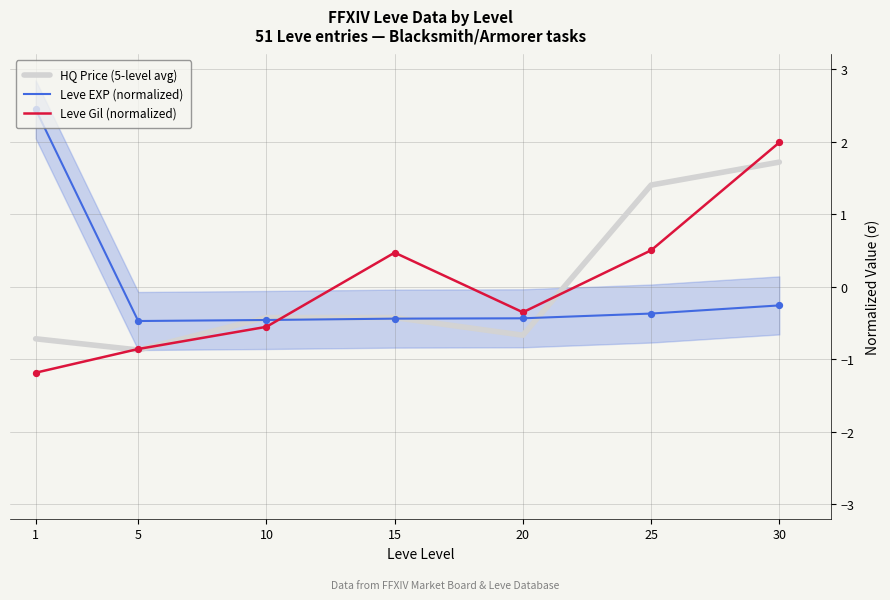

What is the total value across all series at 20?

-1.5